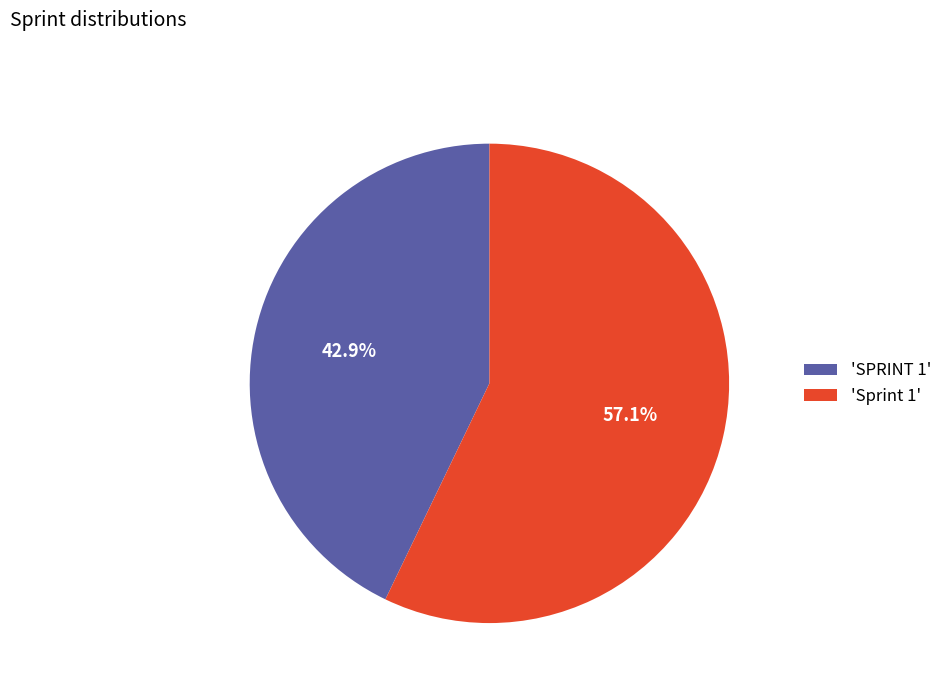

To the nearest percent, what is the difference between the largest and smallest slice percentages?

14%